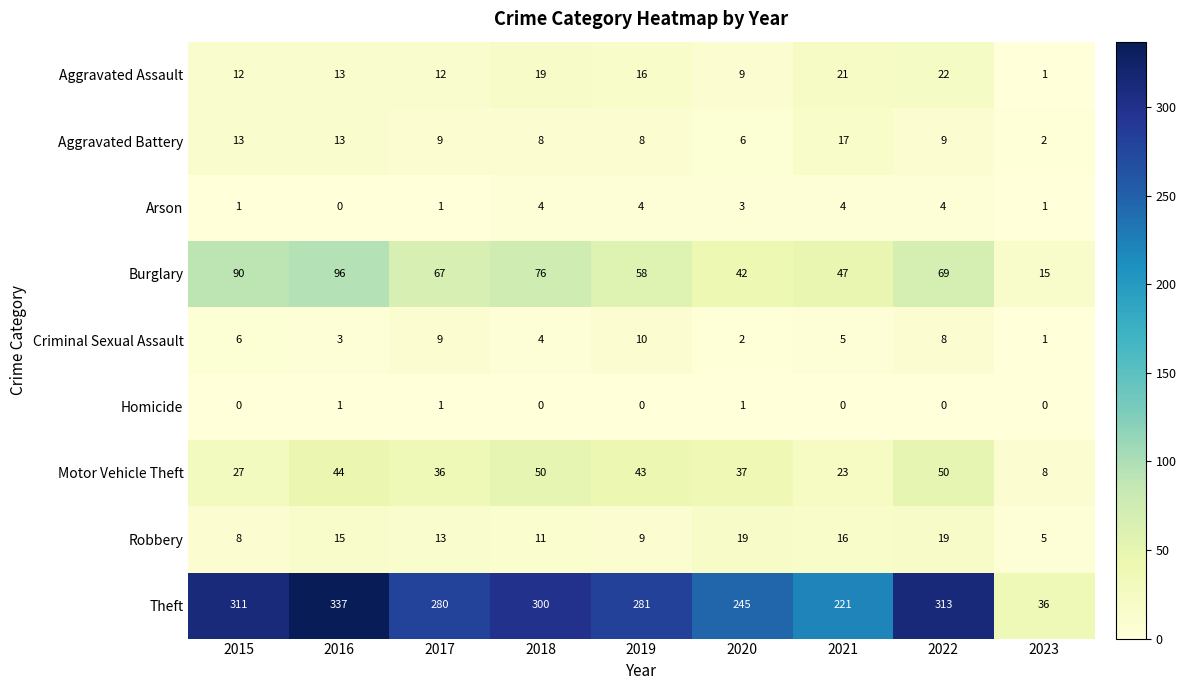

Is it true that Homicide equals 1 at 2017?

True